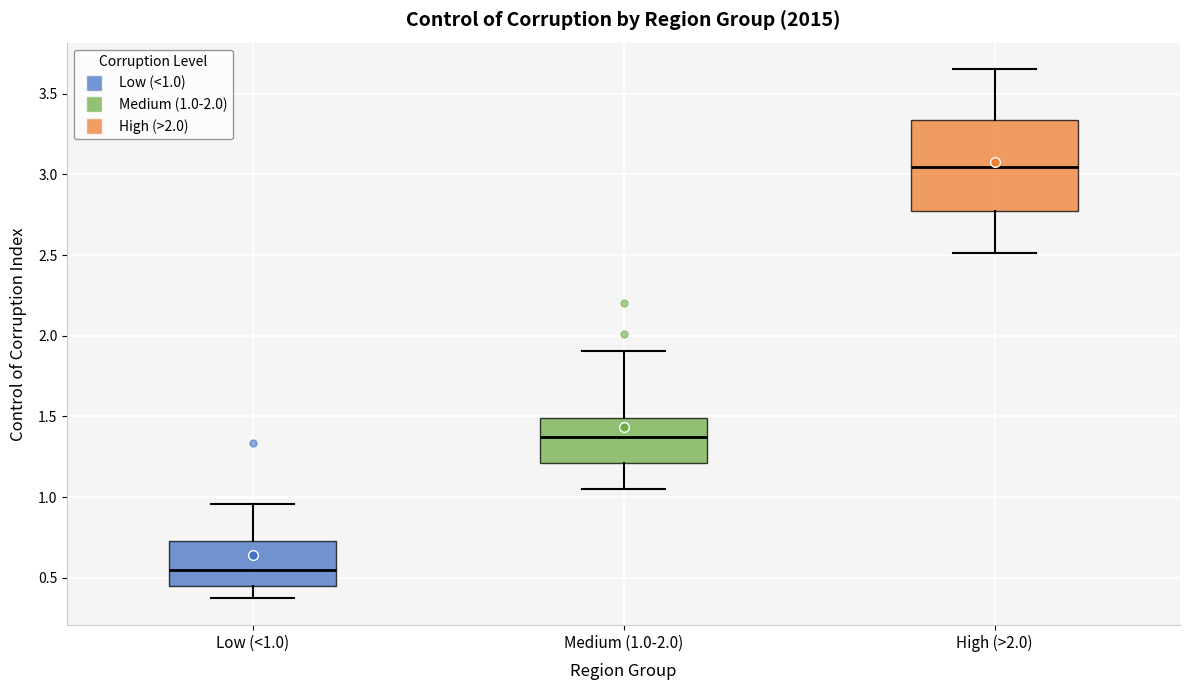

Where is the lower edge of the box for High (>2.0) on the y-axis? The values are not printed on the chart, so give them approximately, as read against the axis.

2.75